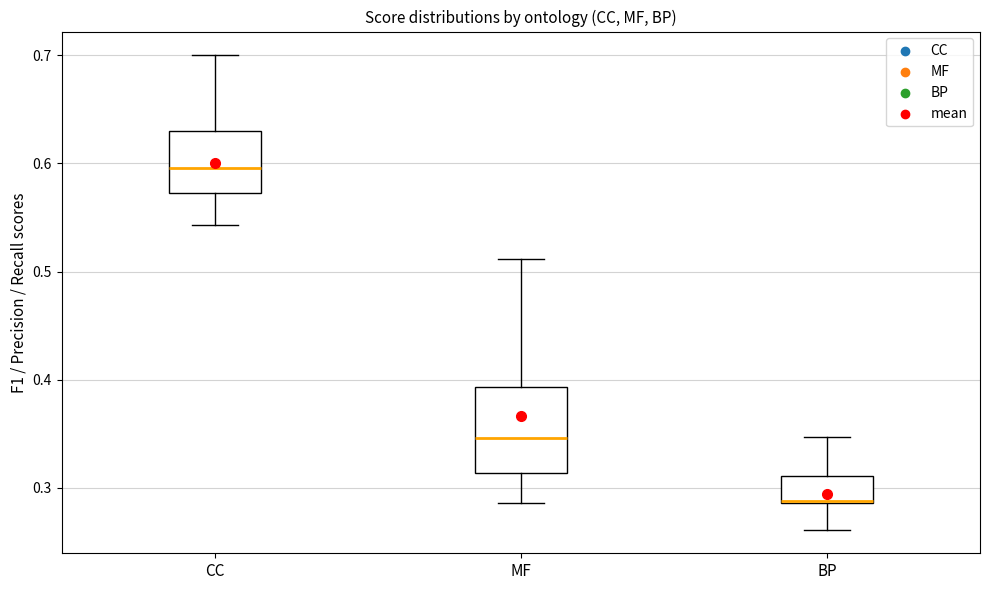

Reading left to right, transcribe this box plot: for each box, give where its median line is, the range the box spans, and where its two whiskers end, as read against the y-axis. The values are not printed on the chart, so give them approximately, as read against the axis.

CC: median 0.60, box 0.57 to 0.63, whiskers 0.54 to 0.70
MF: median 0.35, box 0.31 to 0.39, whiskers 0.29 to 0.51
BP: median 0.29 (drawn on the box's lower edge), box 0.29 to 0.31, whiskers 0.26 to 0.35